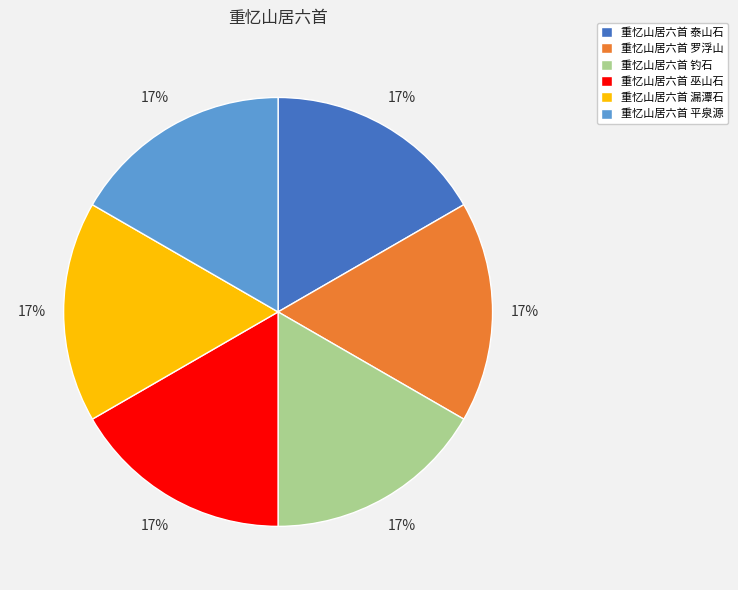

Approximately how many times larger is the value at 重忆山居六首 巫山石 compared to 重忆山居六首 平泉源?

1.0